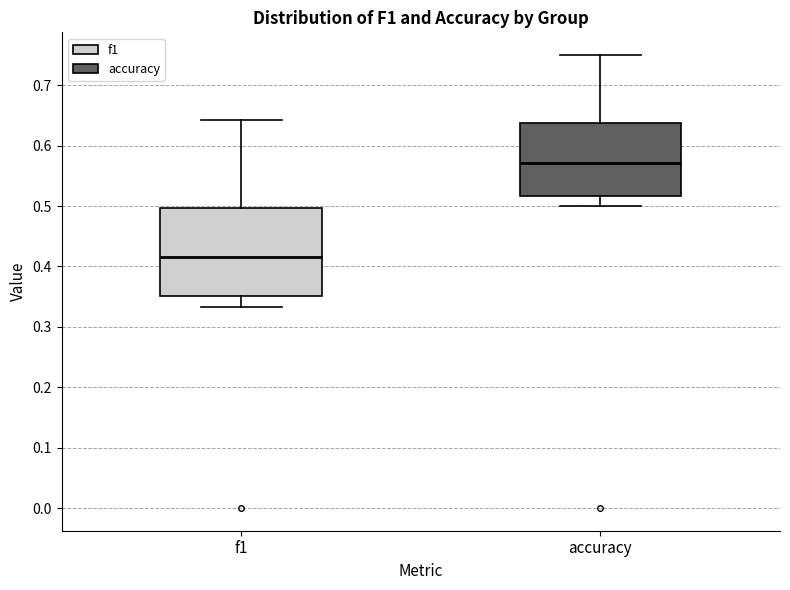

Reading left to right, read every box against the y-axis: the position of its median line, the range the box covers, and the ends of its whiskers. The values are not printed on the chart, so give them approximately, as read against the axis.

f1: median 0.42, box 0.35 to 0.50, whiskers 0.33 to 0.64
accuracy: median 0.57, box 0.52 to 0.64, whiskers 0.50 to 0.75